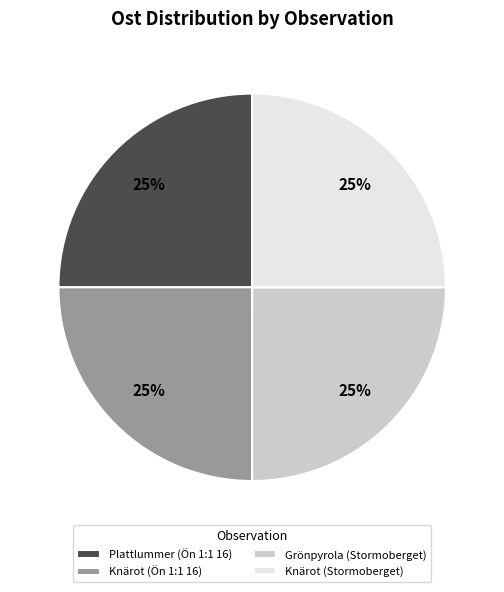

To the nearest percent, what is the combined percentage of Grönpyrola (Stormoberget) and Knärot (Stormoberget)?

50%